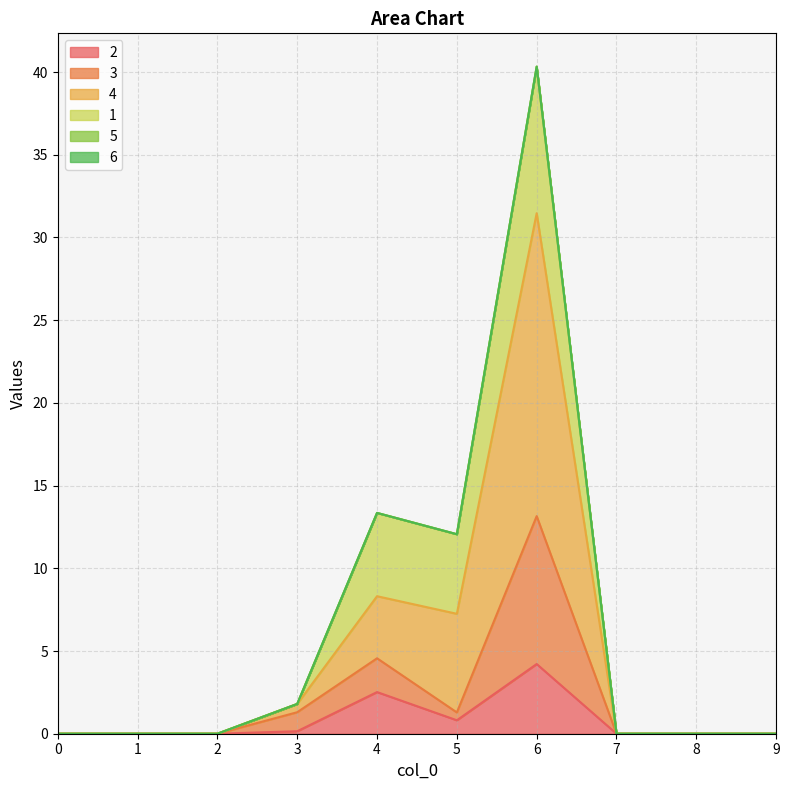

In 4, how many points are higher than both neighbors (excluding endpoints)?

2